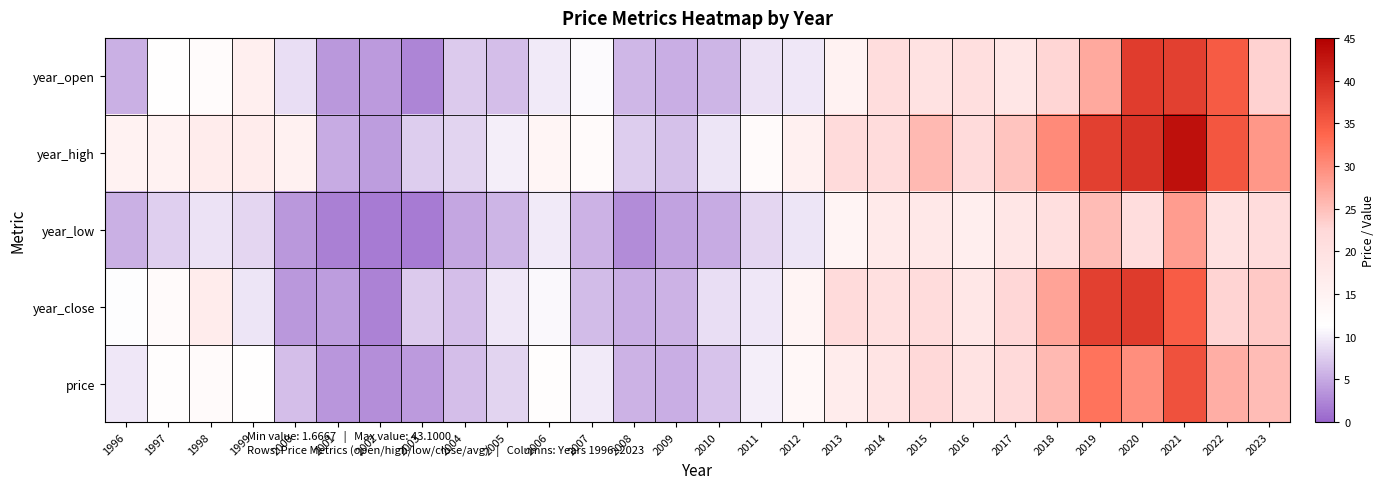

Reading left to right, extract all data points from this chart.

year_open: 1996=5.5	1997=11.3	1998=12.3	1999=15.9	2000=9.0	2001=3.8	2002=4.0	2003=2.4	2004=7.5	2005=6.5	2006=9.7	2007=11.0	2008=6.1	2009=5.4	2010=5.8	2011=9.2	2012=9.5	2013=14.8	2014=21.0	2015=19.7	2016=20.7	2017=18.6	2018=22.7	2019=27.1	2020=38.2	2021=37.9	2022=35.0	2023=23.0
year_high: 1996=15.1	1997=14.8	1998=16.7	1999=16.8	2000=15.4	2001=5.2	2002=4.1	2003=7.6	2004=8.2	2005=10.2	2006=14.2	2007=12.6	2008=7.6	2009=6.8	2010=9.4	2011=12.6	2012=15.5	2013=21.7	2014=21.4	2015=25.6	2016=21.8	2017=24.6	2018=30.1	2019=37.9	2020=39.3	2021=43.1	2022=35.4	2023=29.0
year_low: 1996=5.5	1997=7.8	1998=9.2	1999=8.3	2000=3.7	2001=2.0	2002=1.7	2003=1.7	2004=4.9	2005=5.9	2006=9.7	2007=5.7	2008=3.0	2009=4.4	2010=5.1	2011=8.3	2012=9.4	2013=14.3	2014=17.4	2015=17.8	2016=16.2	2017=18.6	2018=20.7	2019=25.2	2020=21.2	2021=28.4	2022=20.0	2023=21.6
year_close: 1996=11.1	1997=12.7	1998=16.7	1999=9.3	2000=3.9	2001=4.1	2002=2.2	2003=7.4	2004=6.6	2005=9.6	2006=10.9	2007=6.3	2008=5.3	2009=5.7	2010=9.0	2011=9.5	2012=14.6	2013=21.7	2014=20.2	2015=21.4	2016=18.1	2017=22.7	2018=27.7	2019=37.9	2020=38.4	2021=34.7	2022=23.0	2023=24.0
price: 1996=9.6	1997=11.6	1998=12.8	1999=11.5	2000=6.6	2001=3.5	2002=3.1	2003=3.9	2004=6.5	2005=8.2	2006=11.6	2007=9.8	2008=5.7	2009=5.4	2010=6.9	2011=10.1	2012=13.5	2013=16.8	2014=19.2	2015=22.3	2016=19.2	2017=22.1	2018=25.6	2019=32.4	2020=29.8	2021=35.9	2022=26.6	2023=25.2